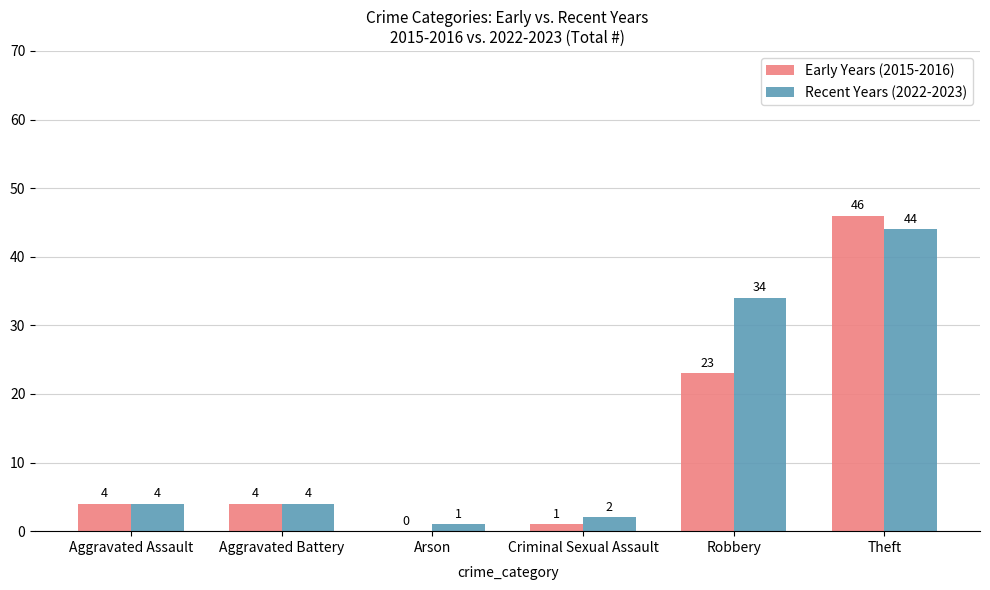

What is the greatest value displayed?

46